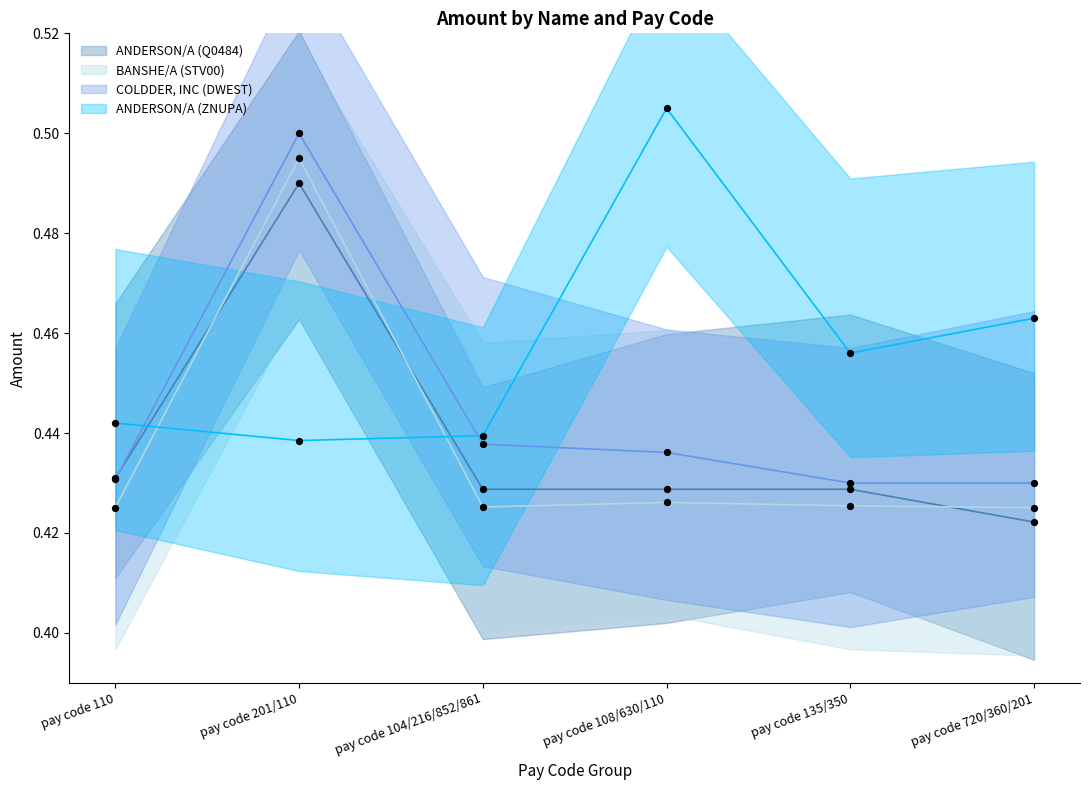

Which series has the largest Y range (max minus min)?

COLDDER, INC (DWEST)